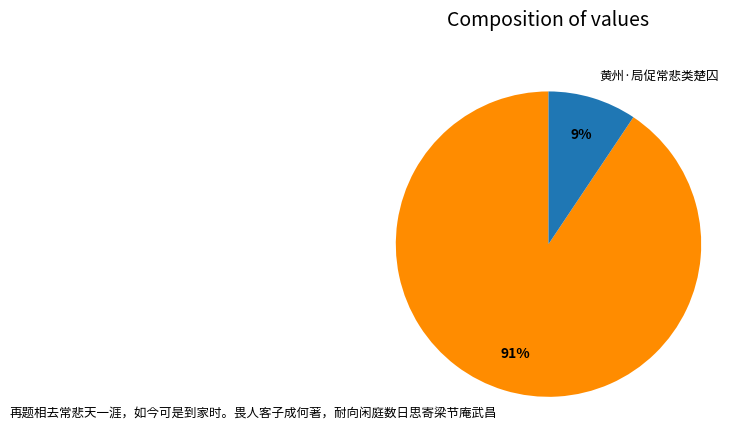

Is it true that 黄州·局促常悲类楚囚 is 9% of the pie?

True